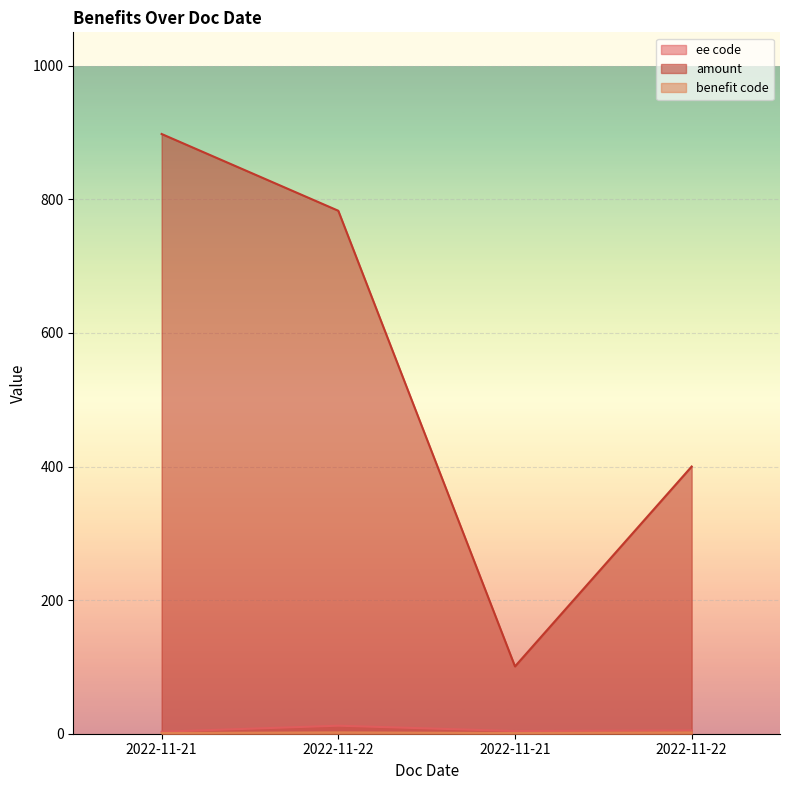

Is it true that ee code equals 5.0 at 2022-11-22?

True